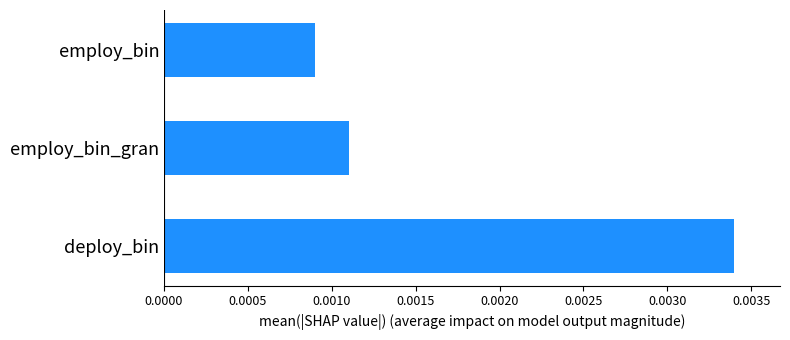

At which label is the value closest to 0?

employ_bin